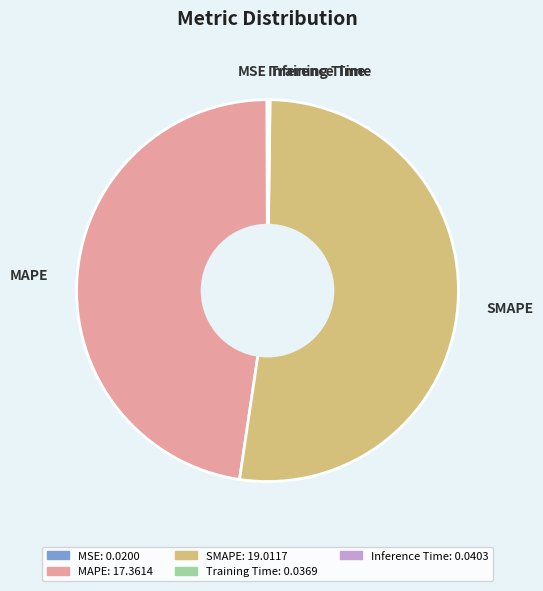

Does any single category account for the majority?

Yes